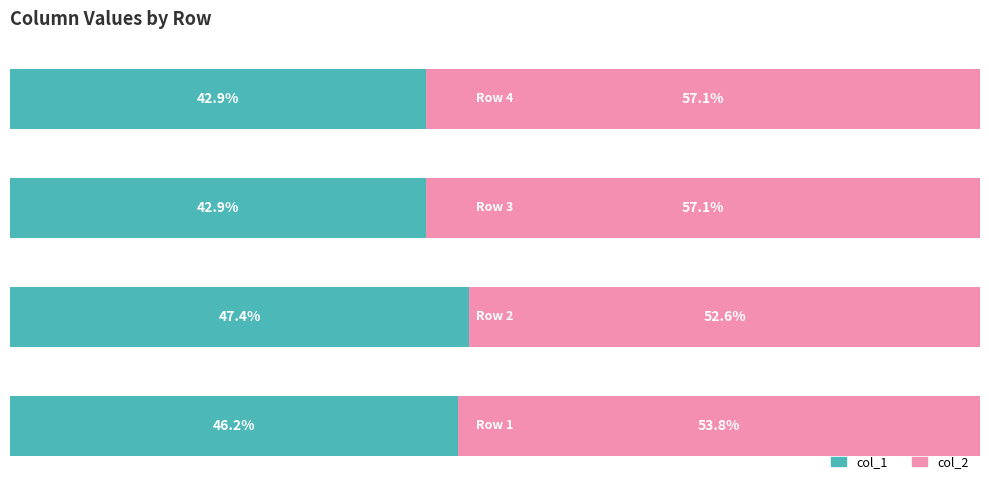

What are all the series names shown in the legend?

col_1, col_2